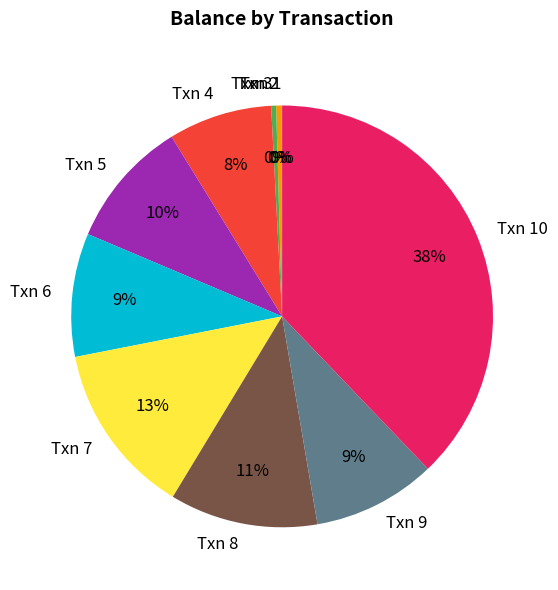

The Txn 6 slice represents 9% of the pie. True or false?

True